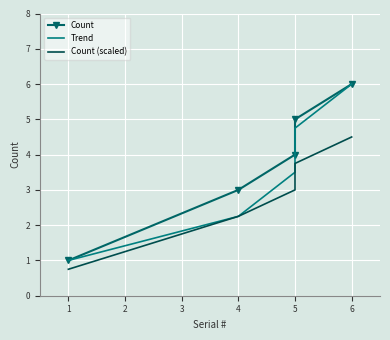

True or false: Count (scaled) and Count cross at least once.

False